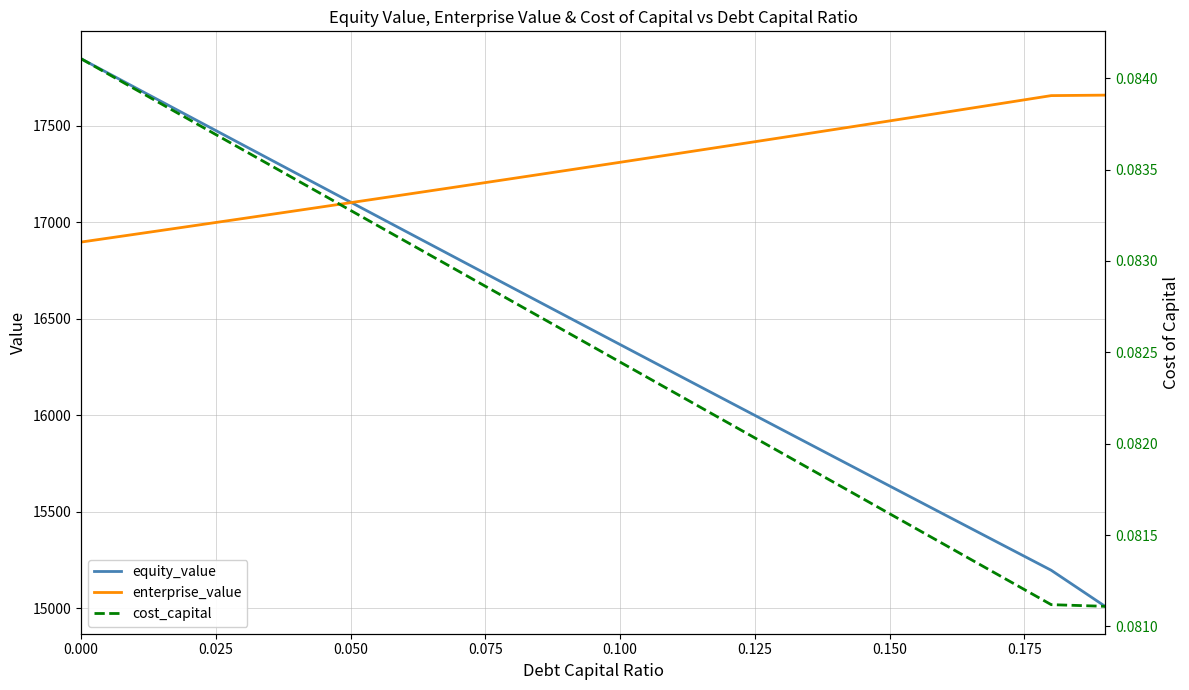

Between 0.025 and 0.075, which is larger?

0.025